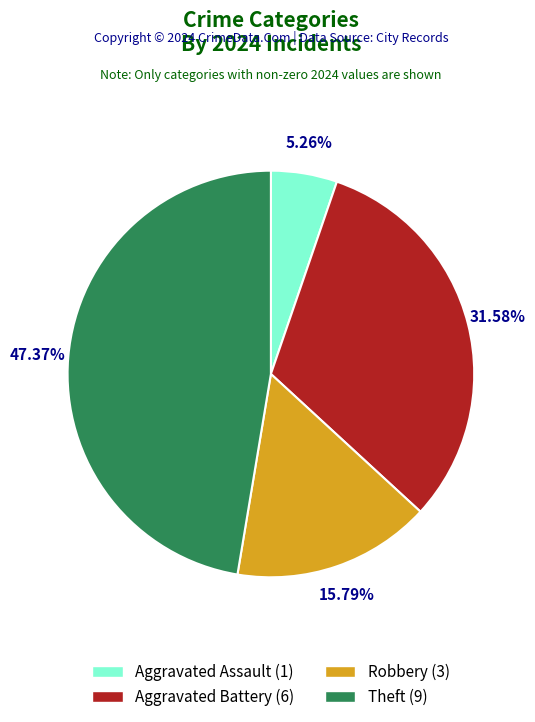

Is Robbery the majority of the pie?

No